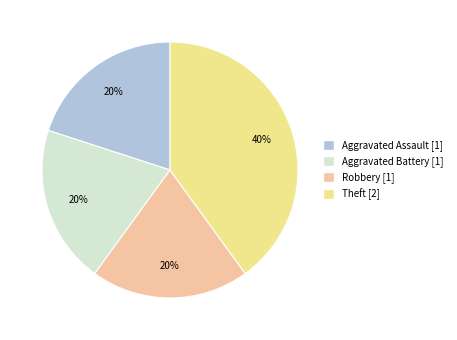

Does any single category account for the majority?

No